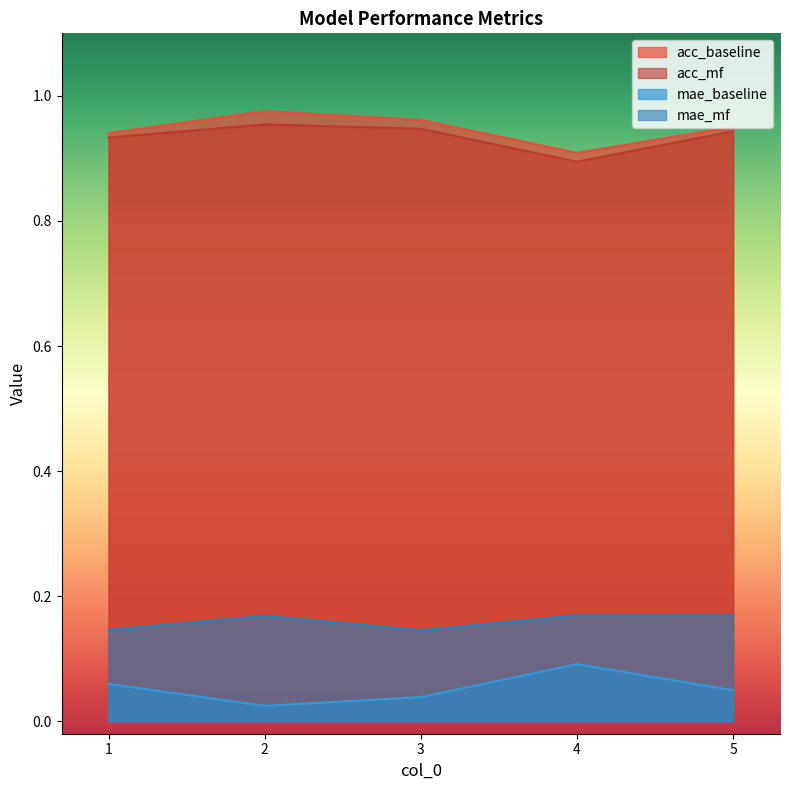

What are all the series names shown in the legend?

acc_baseline, acc_mf, mae_baseline, mae_mf